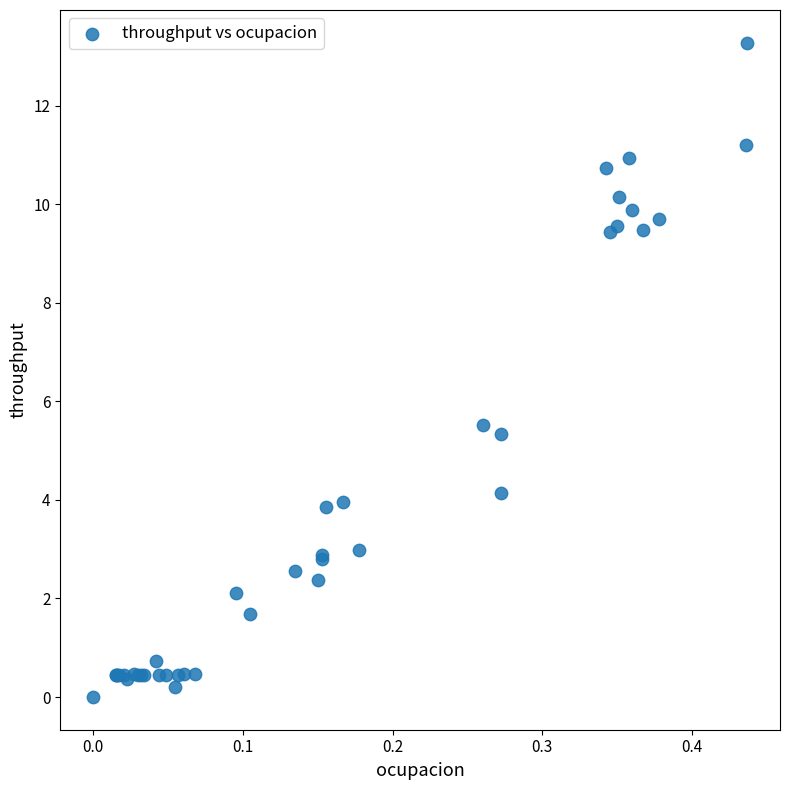

What Y value in the scatter plot is closest to 6?

5.5